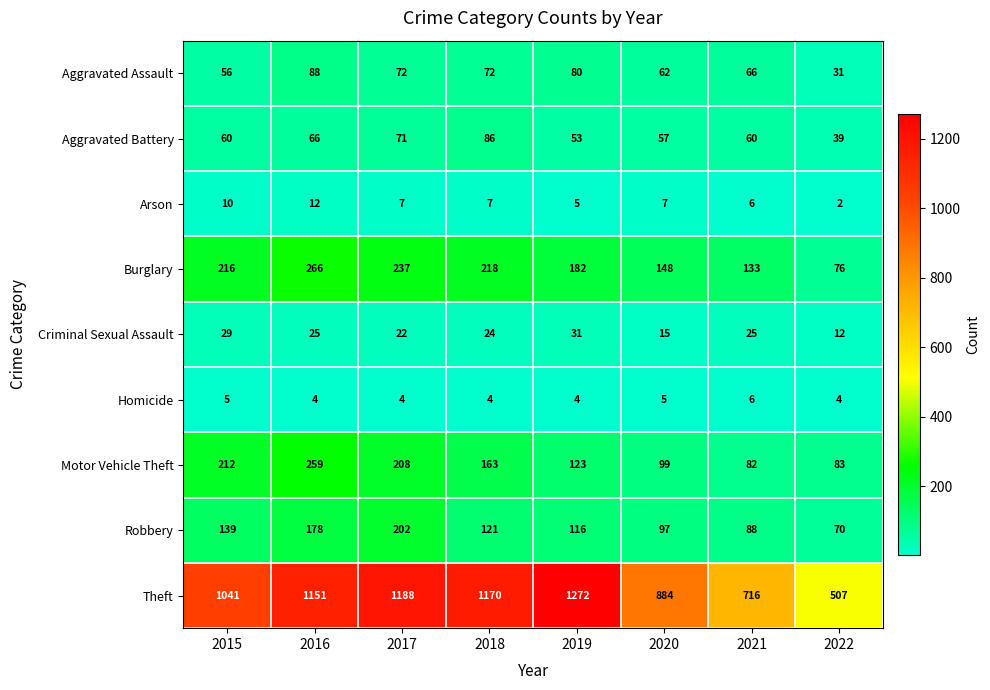

Which series has the widest spread of values?

Theft